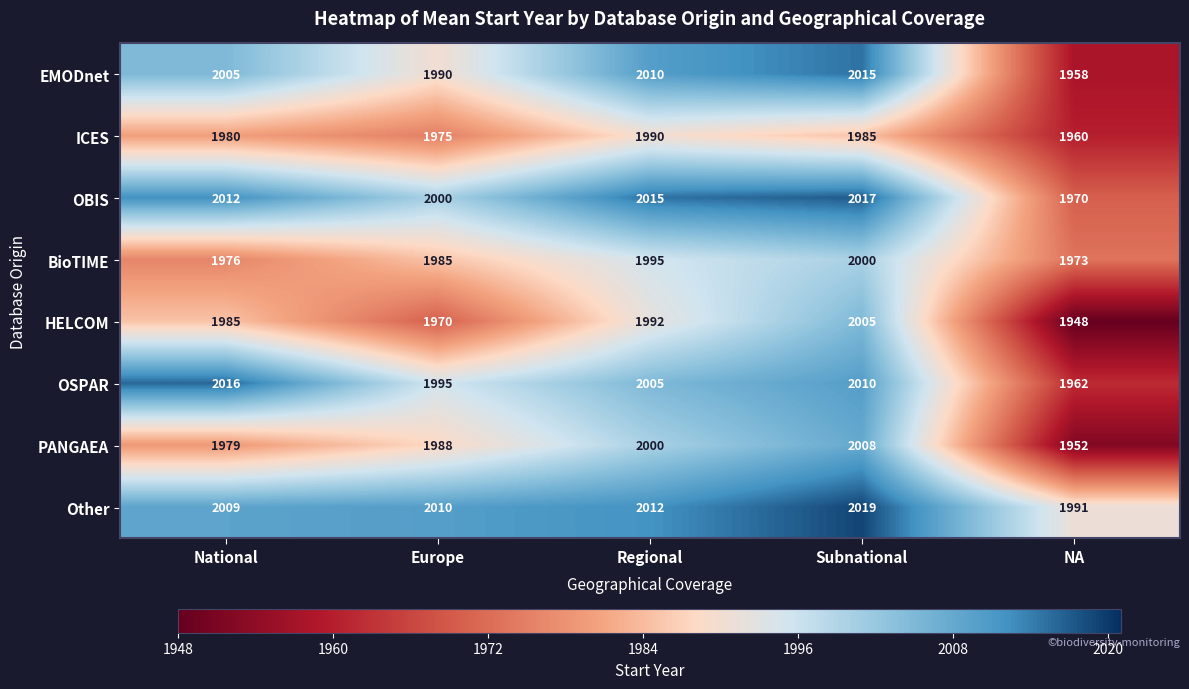

At which label does PANGAEA reach its minimum?

NA